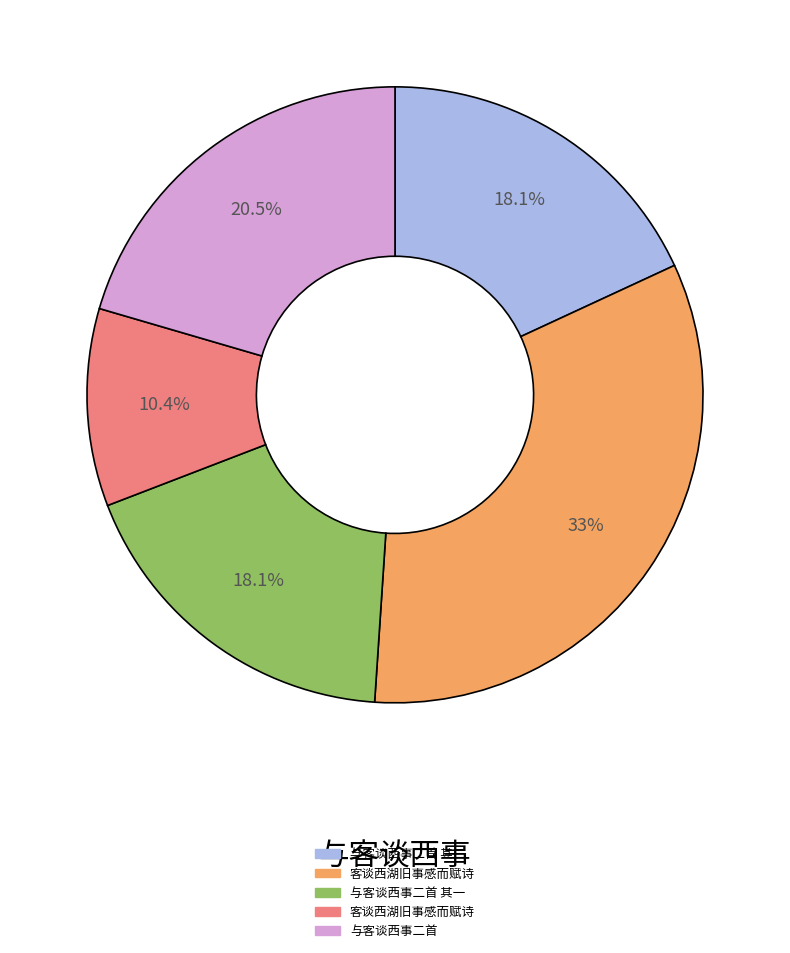

Does any single category account for the majority?

No